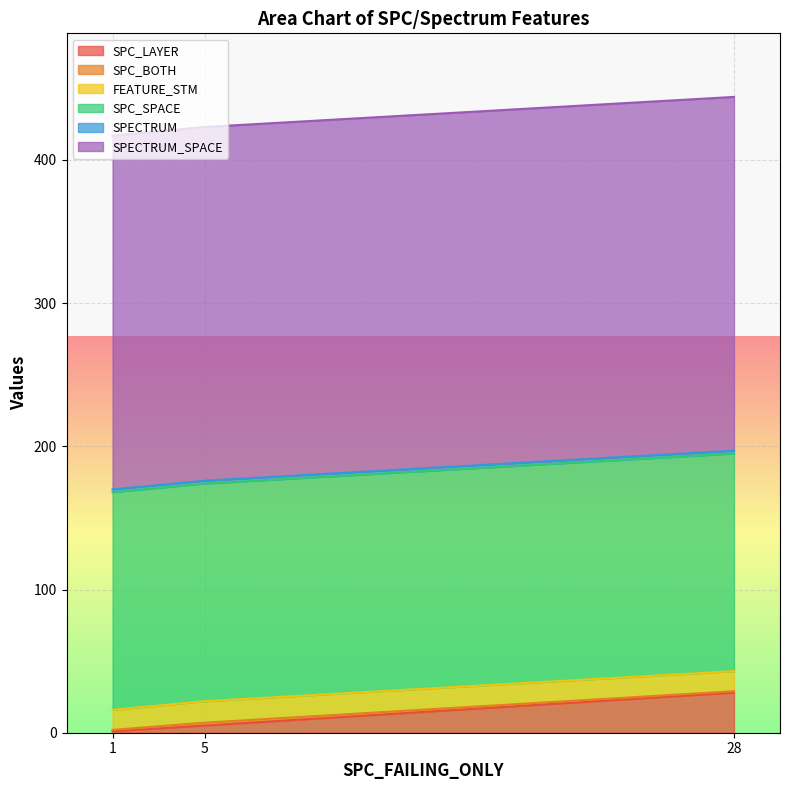

Which category has the highest value in the SPC_LAYER series?

28